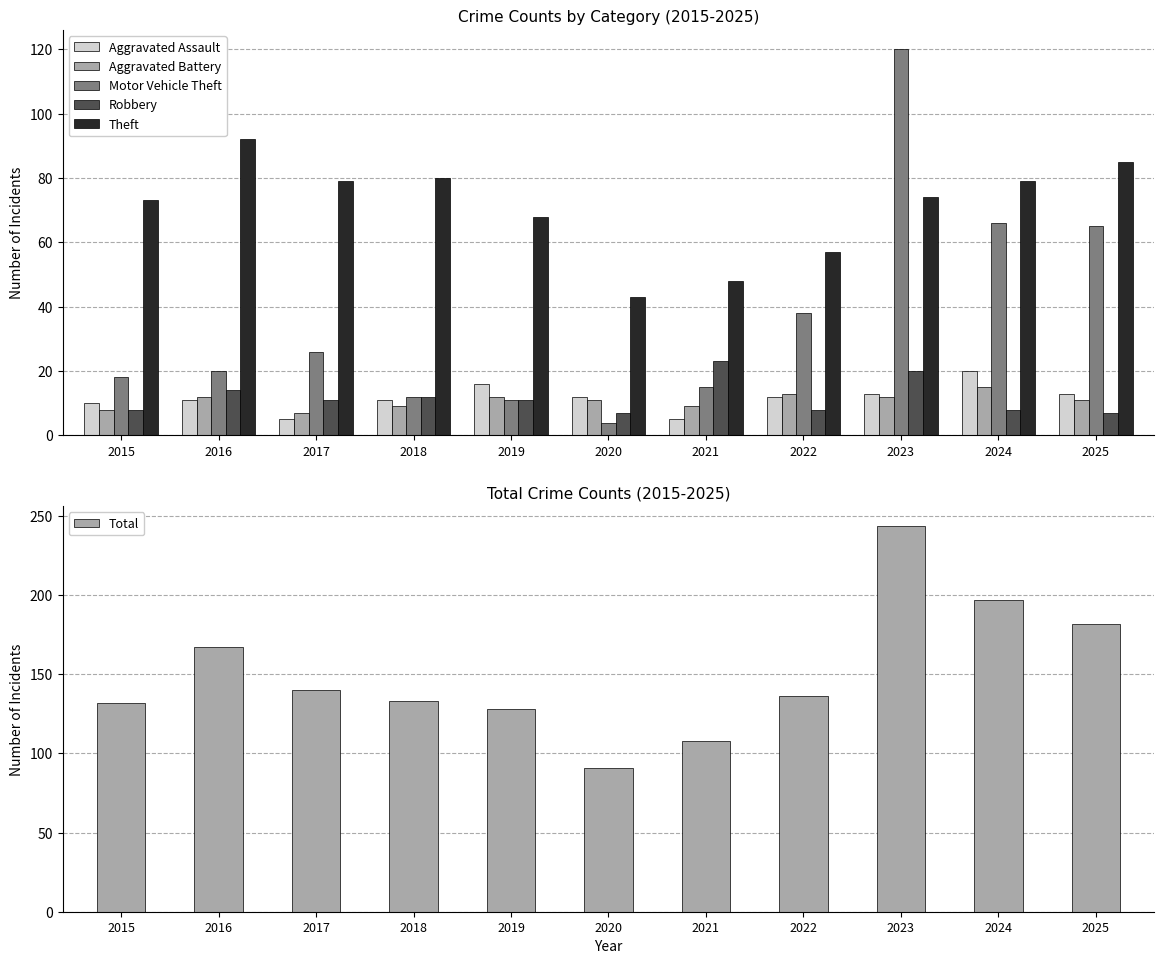

Rank the series at 2015 from lowest to highest value.

Aggravated Battery, Robbery, Aggravated Assault, Motor Vehicle Theft, Theft, Total